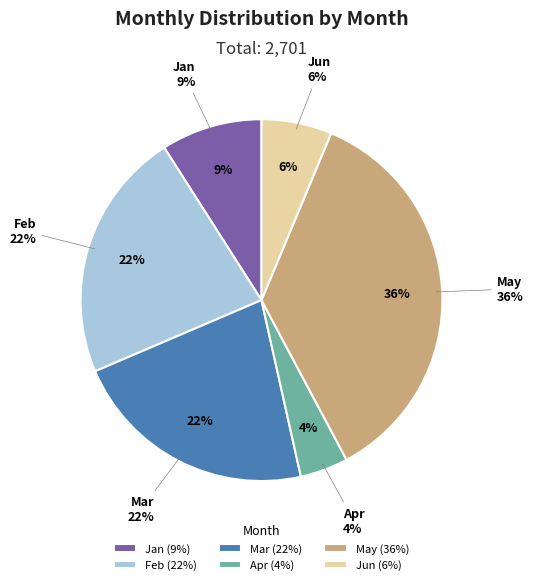

Does Apr represent more than half of the total?

No